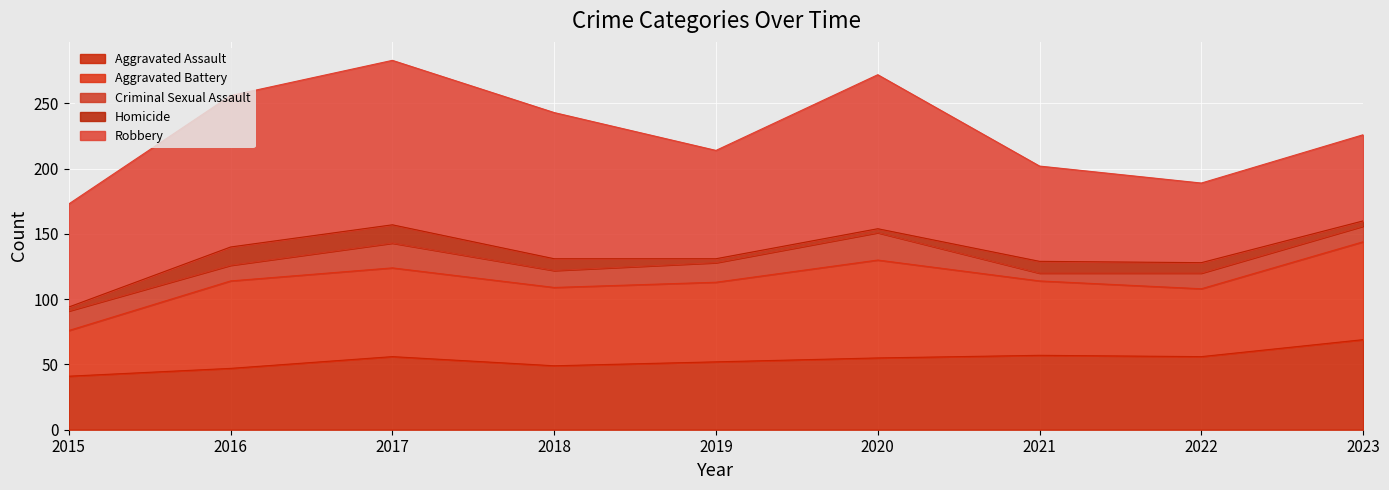

The Homicide series shows 8 at 2022. True or false?

True